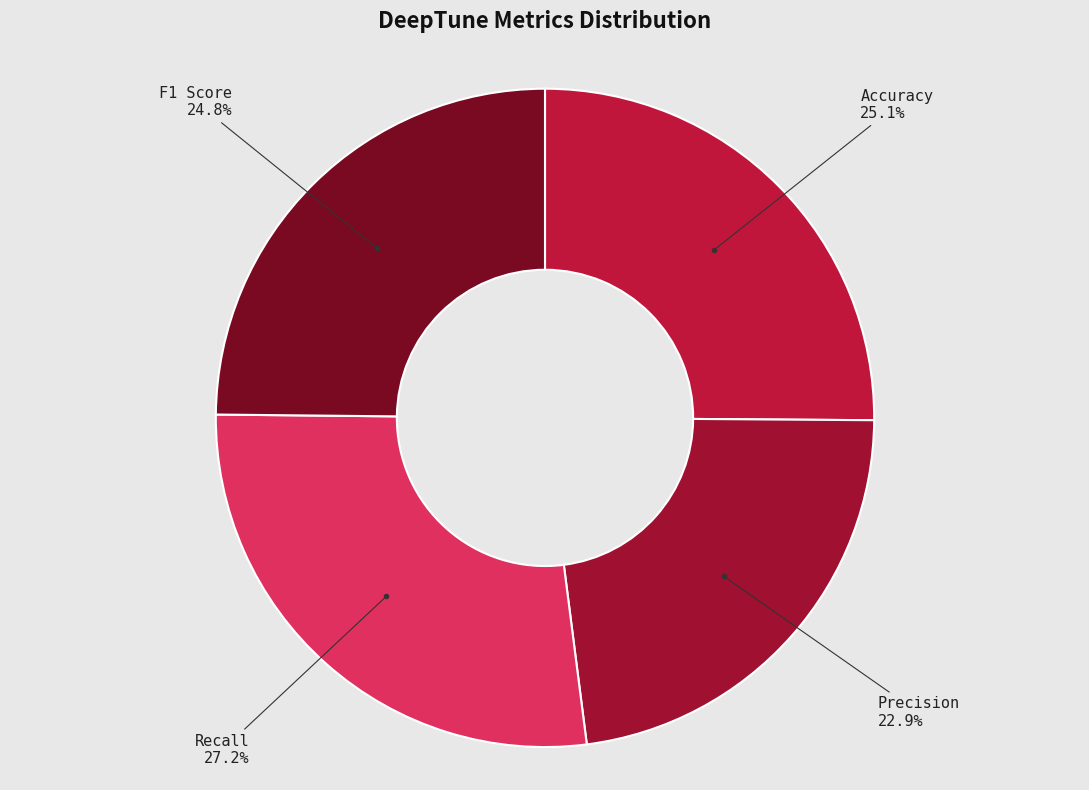

To the nearest percent, what is the combined percentage of Precision and Accuracy?

48%